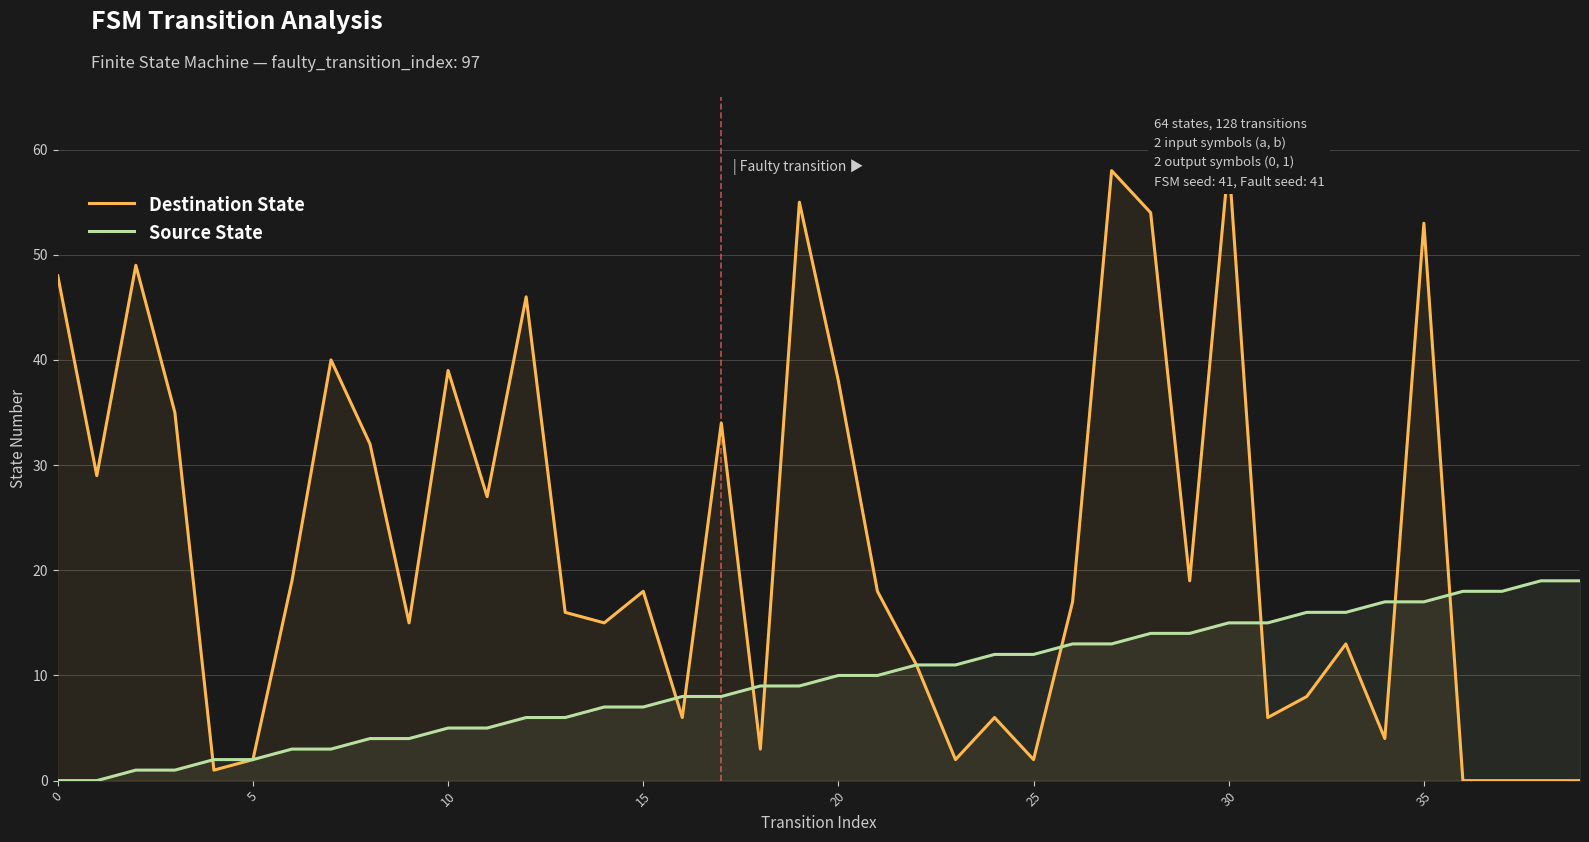

Rank the series by their average value, from lowest to highest.

Source State, Destination State